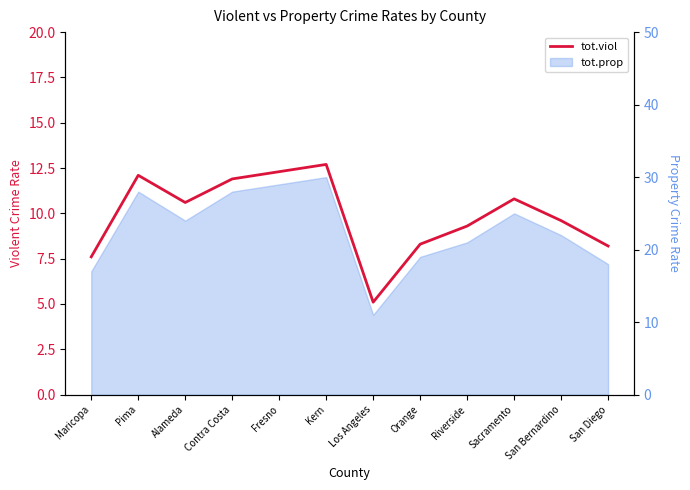

What is the label of the 7th point from the left?

Los Angeles